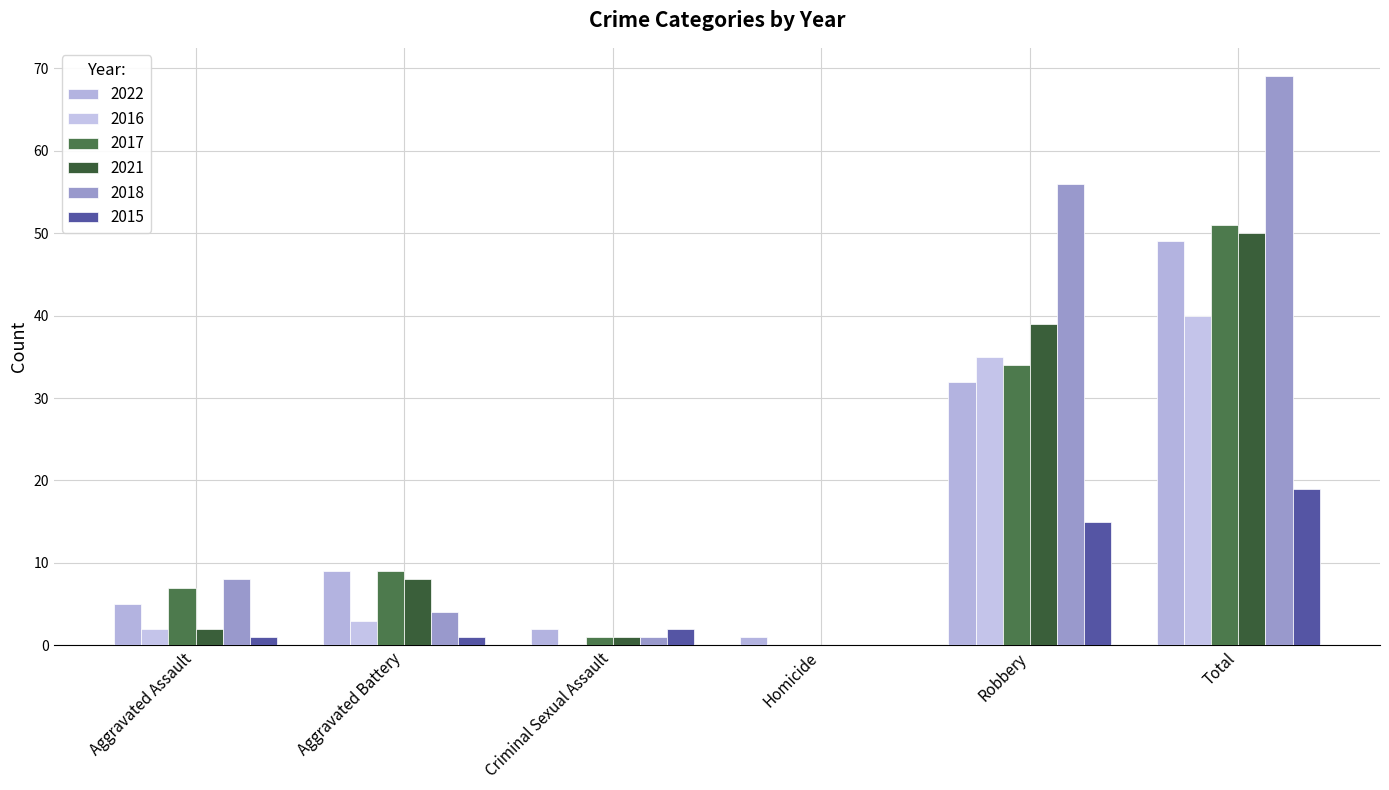

Are the bars horizontal?

No